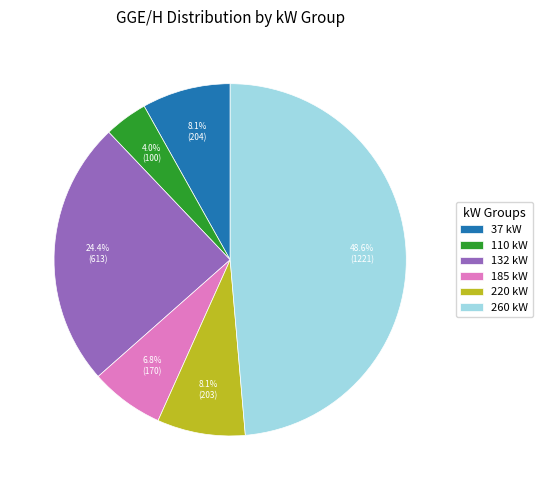

To the nearest percent, what percentage of the pie is 260 kW?

49%